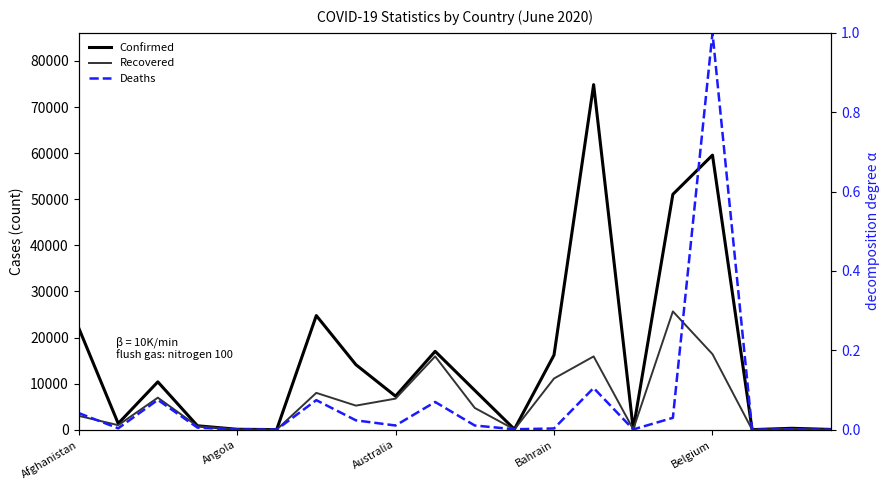

Reading left to right, list all the values displayed in this chart.

Confirmed: 22142.0	1341.0	10382.0	852.0	96.0	26.0	24761.0	14103.0	7276.0	17005.0	8530.0	103.0	16200.0	74865.0	92.0	51066.0	59569.0	20.0	305.0	59.0
Recovered: 3013.0	980.0	6951.0	757.0	38.0	20.0	7991.0	5226.0	6744.0	15910.0	4720.0	64.0	11109.0	15900.0	81.0	25667.0	16392.0	16.0	188.0	18.0
Deaths: 0.0	0.0	0.1	0.0	0.0	0.0	0.1	0.0	0.0	0.1	0.0	0.0	0.0	0.1	0.0	0.0	1.0	0.0	0.0	0.0